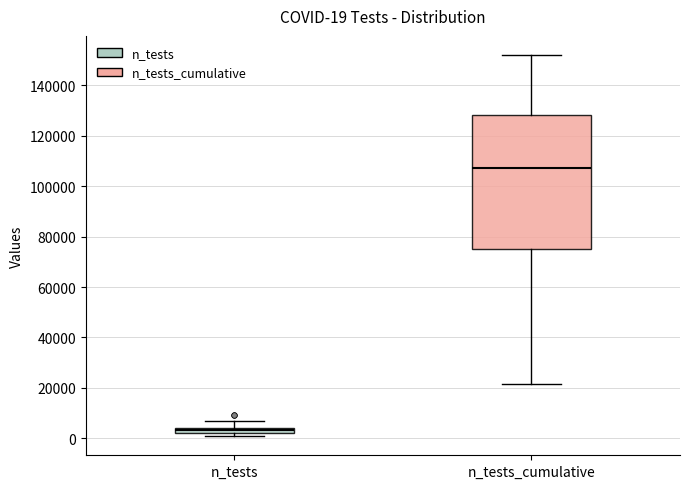

Which box's median line is the highest?

n_tests_cumulative